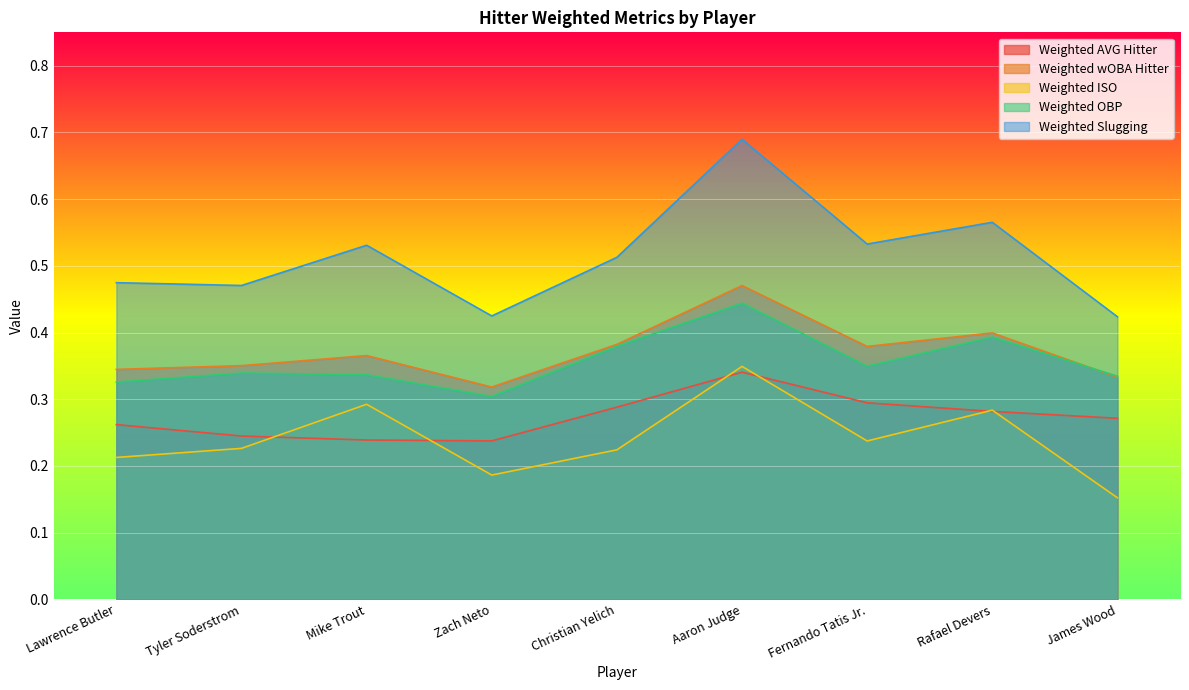

Where is the first local minimum for Weighted ISO?

Zach Neto